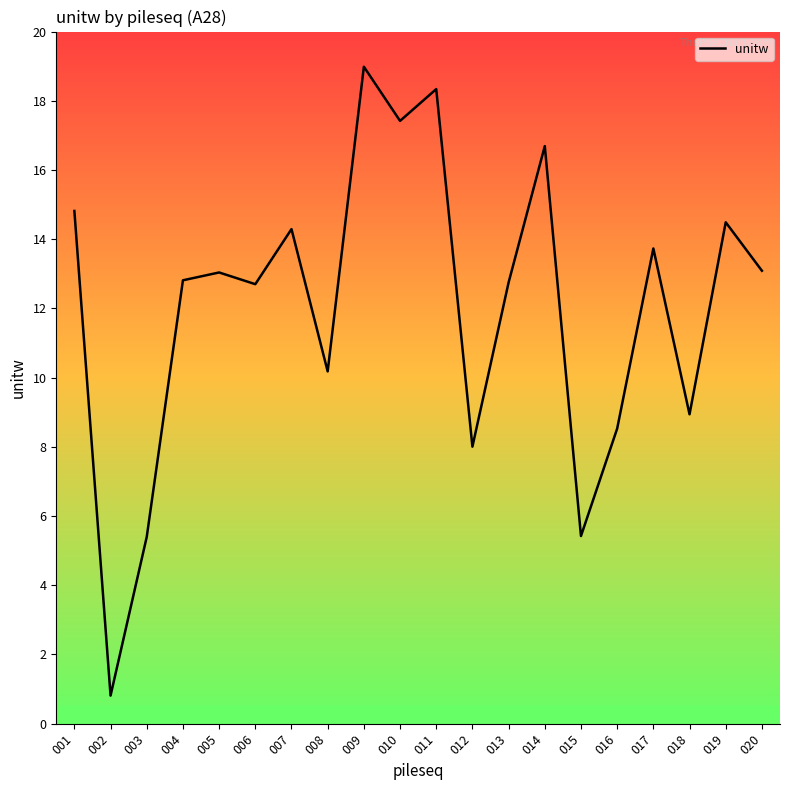

What is the change in value from 010 to 012?

-9.4